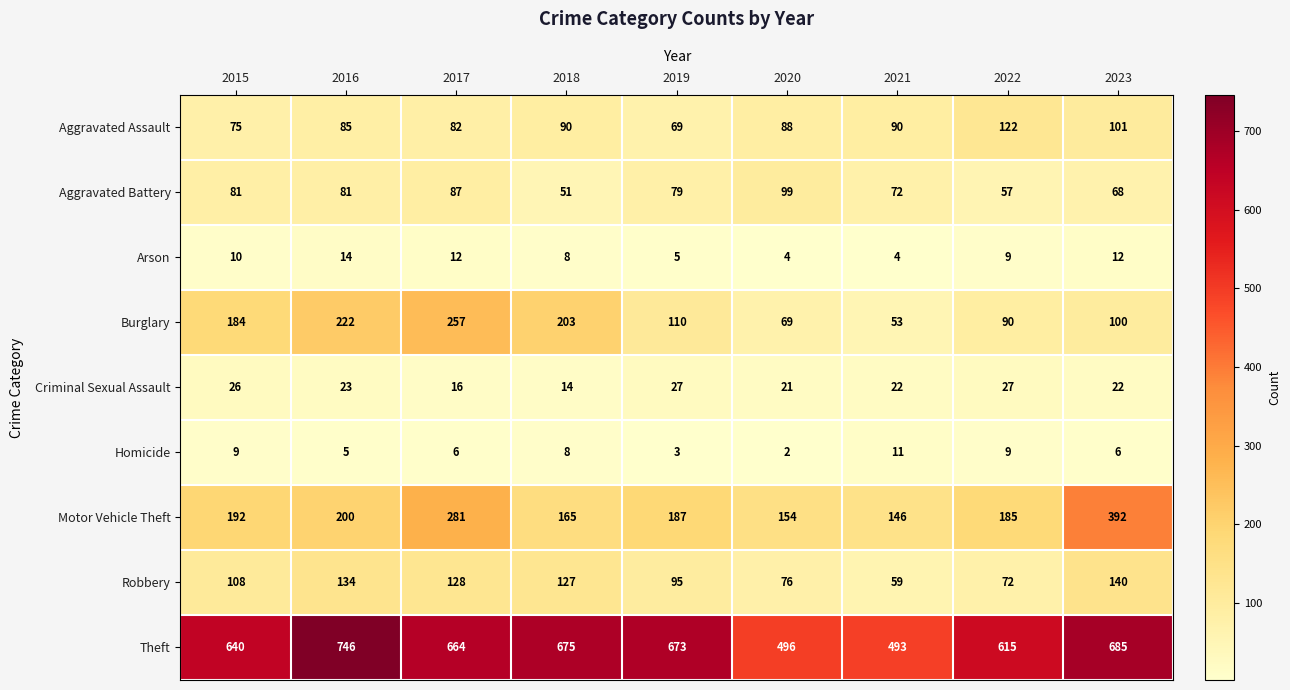

At which category is the sum across all series the highest?

2017